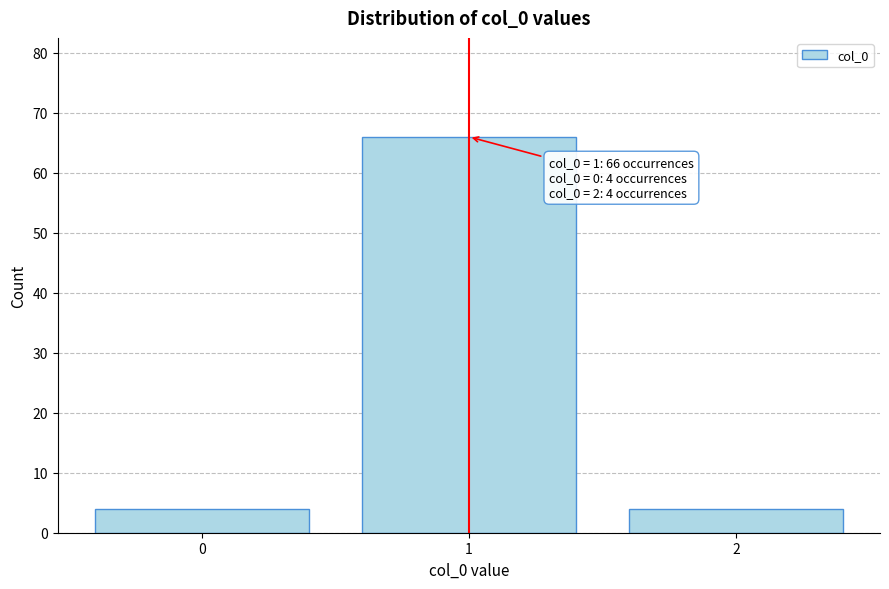

Reading left to right, what are all the values shown in this chart?

0=4	1=66	2=4